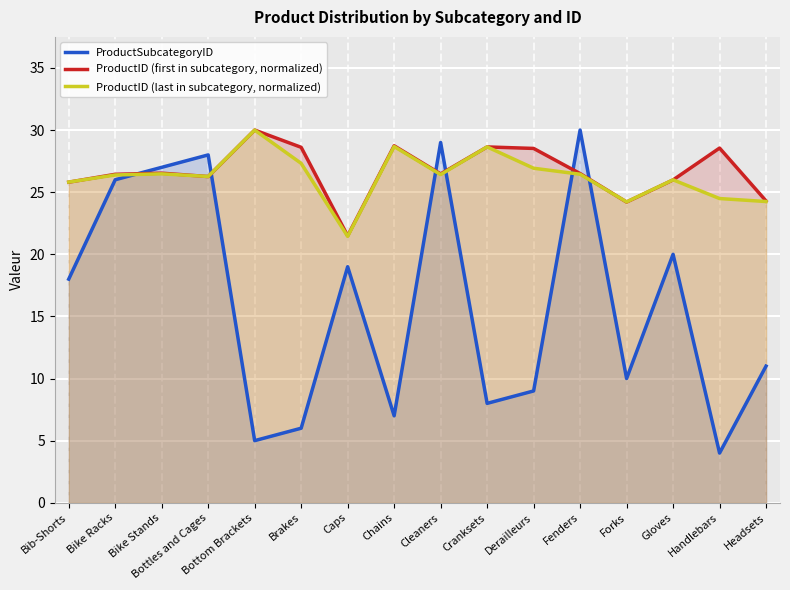

List the labels in order of ProductSubcategoryID value, largest first.

Fenders, Cleaners, Bottles and Cages, Bike Stands, Bike Racks, Gloves, Caps, Bib-Shorts, Headsets, Forks, Derailleurs, Cranksets, Chains, Brakes, Bottom Brackets, Handlebars